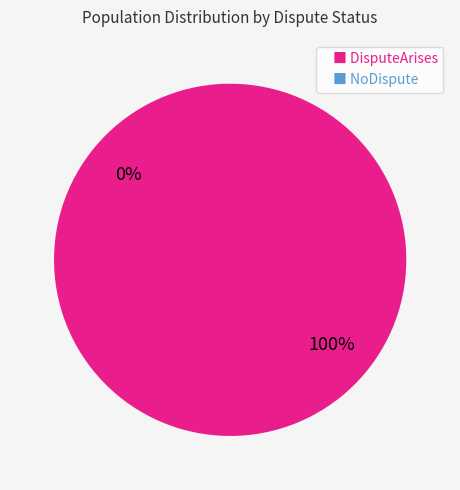

To the nearest percent, what is the average slice percentage?

50%